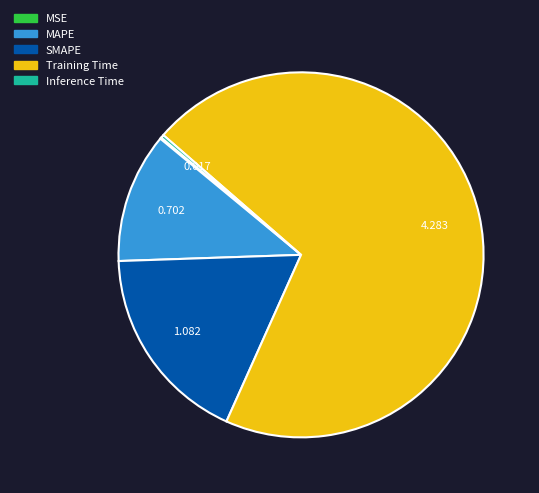

Between MAPE and Training Time, which is larger?

Training Time